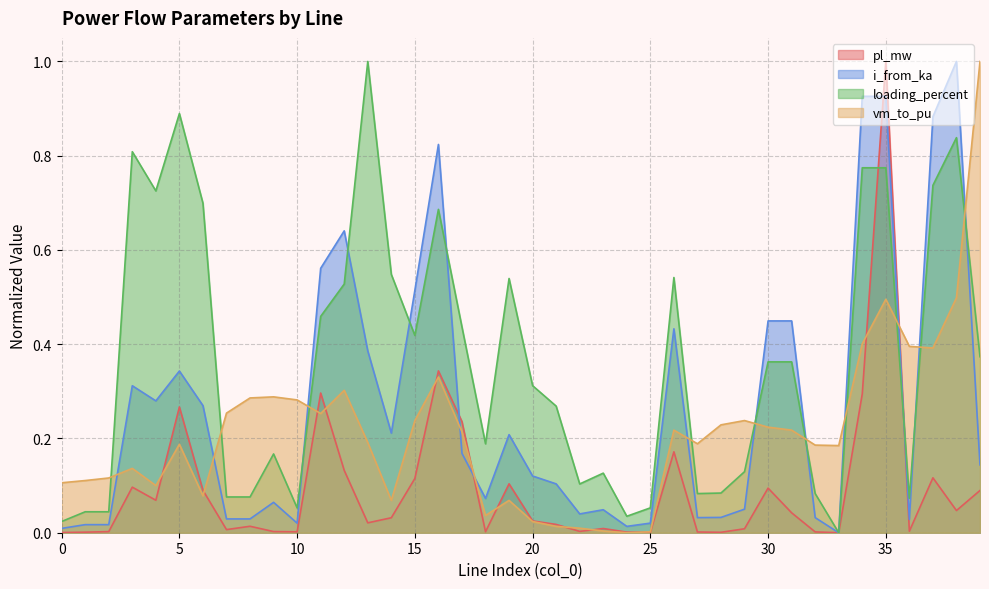

Is it true that vm_to_pu equals 0.3 at 27?

False